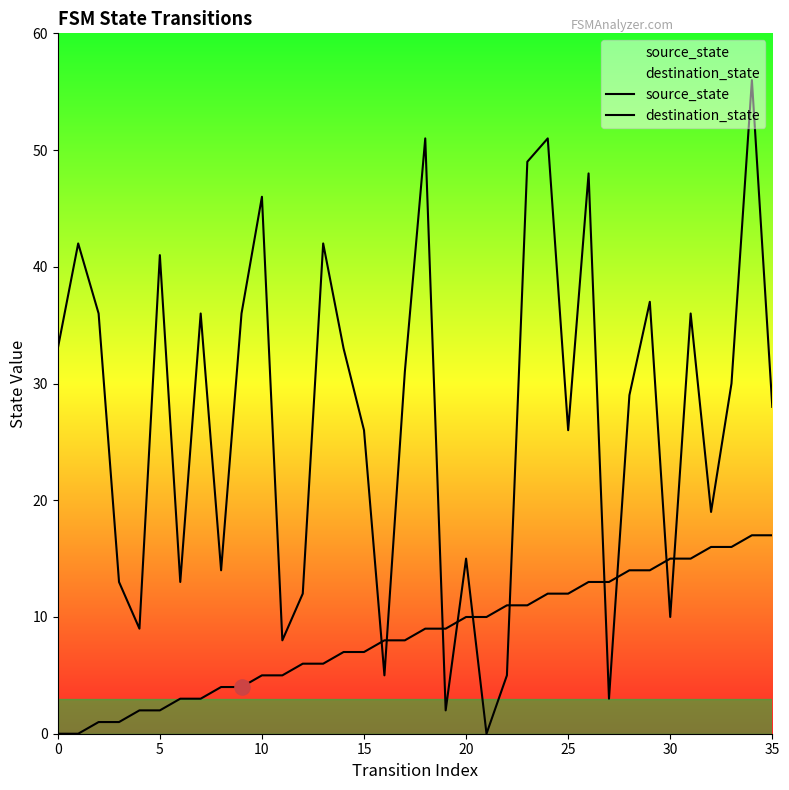

What are all the series names shown in the legend?

source_state, destination_state